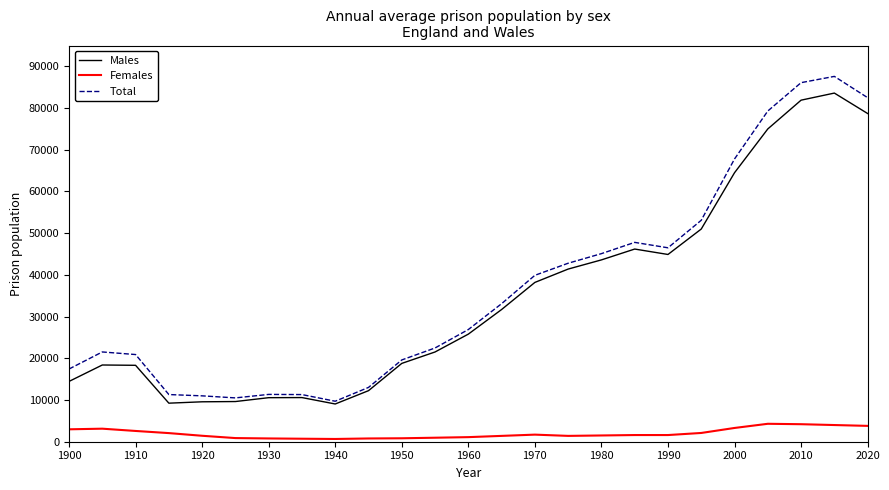

How many values in the Females series are below 1600?

12